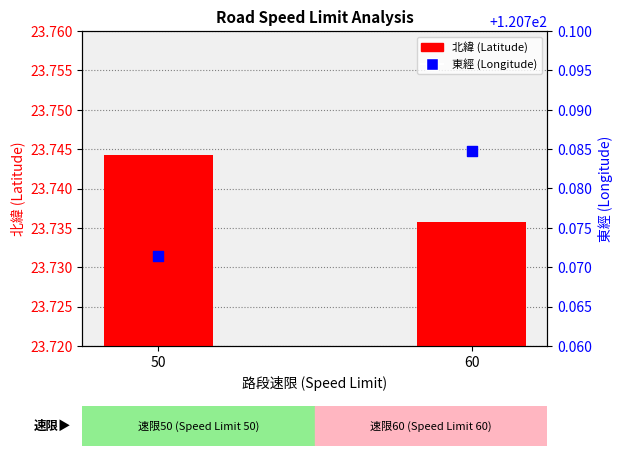

Is the value of 北緯 (Latitude) at 60 greater than the value of 東經 (Longitude) at 60?

No